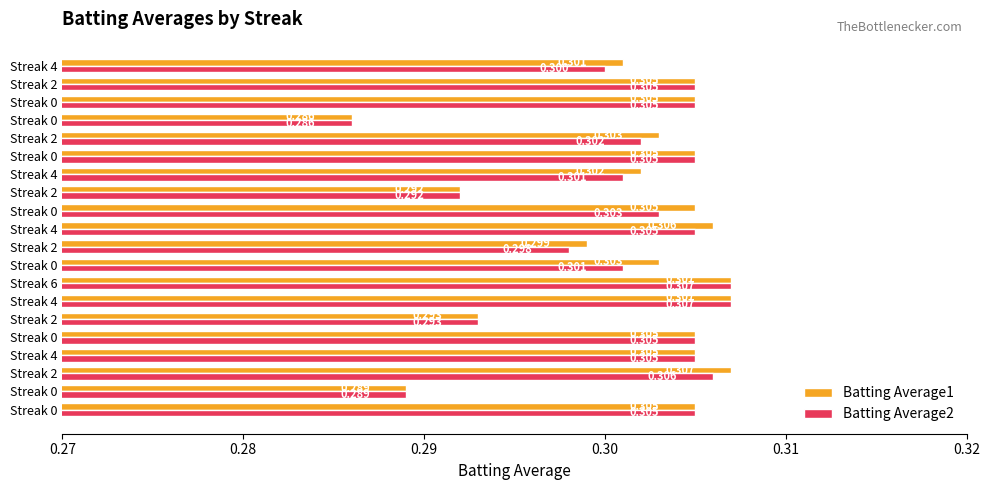

Count the number of data series in this chart.

2